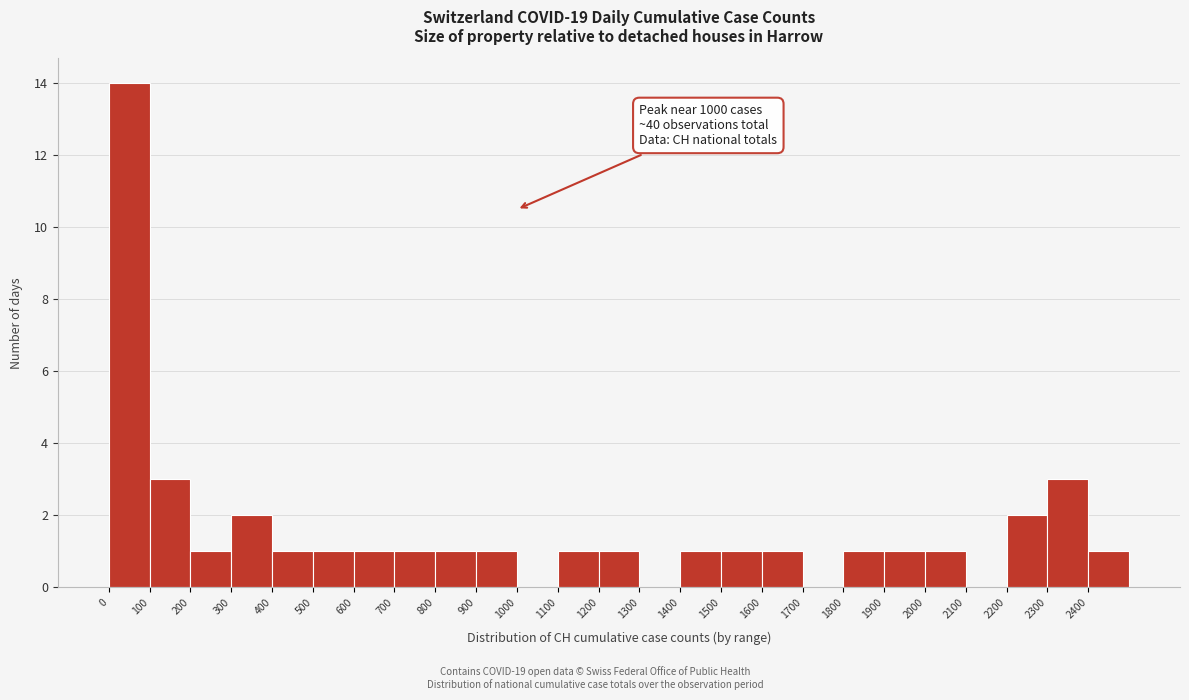

Which range on the x-axis has the tallest bar?

0 to 100